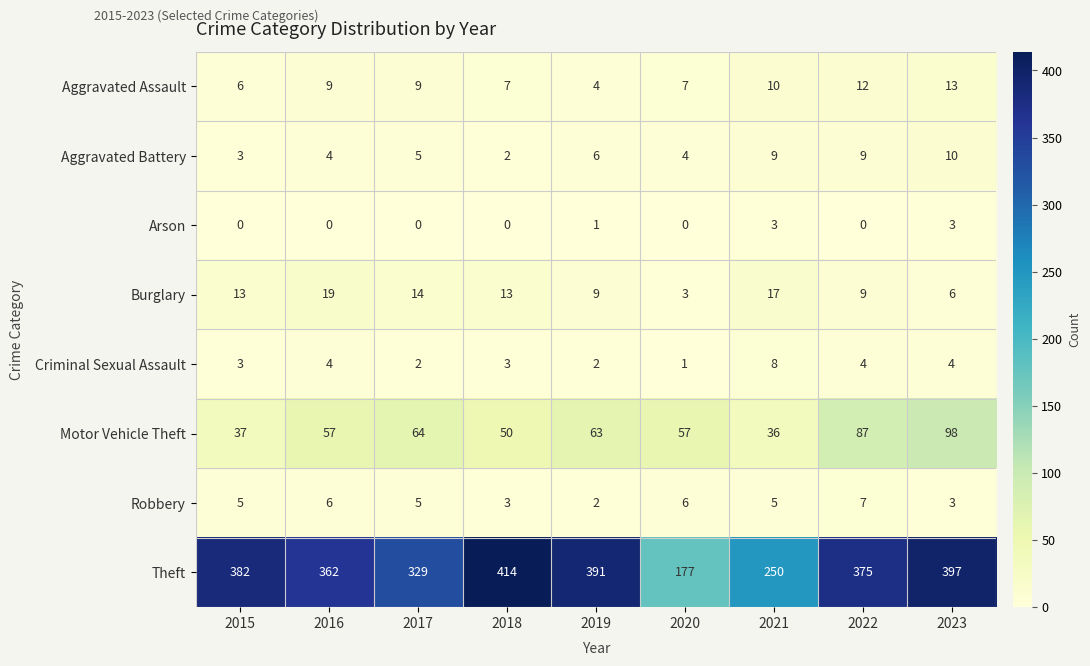

Which series changed the most between 2015 and 2017?

Theft